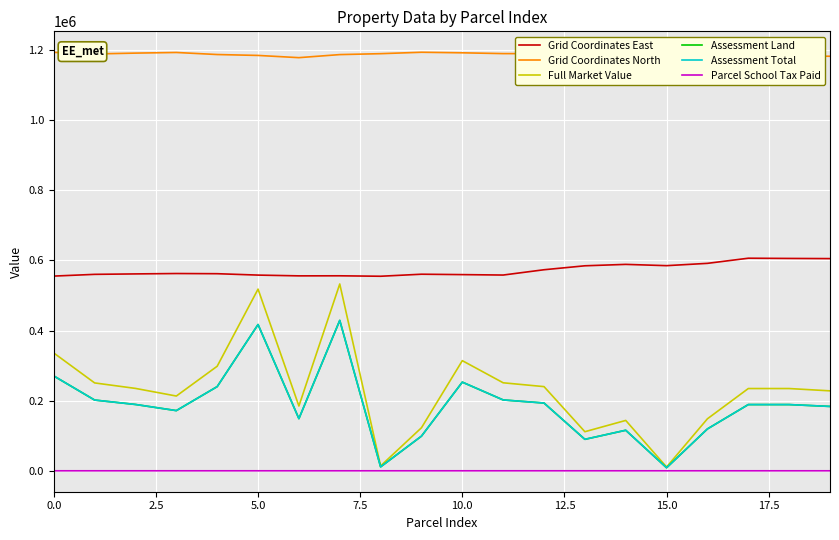

Does the chart have visible grid lines?

Yes